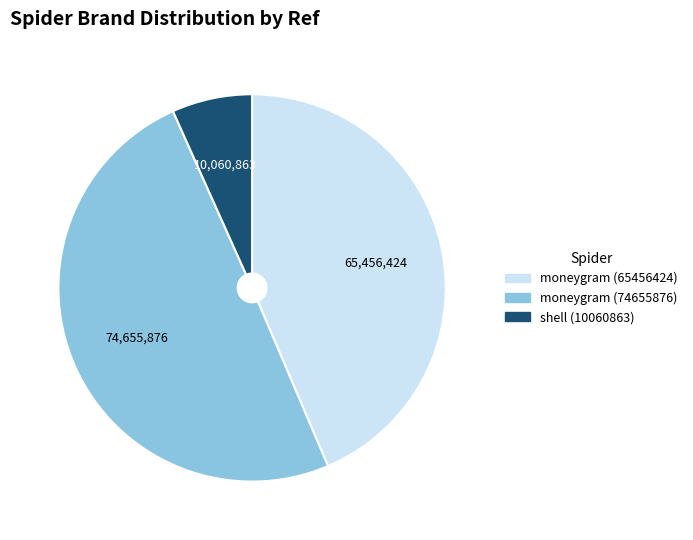

Does moneygram (65456424) account for over 50% of the chart?

No